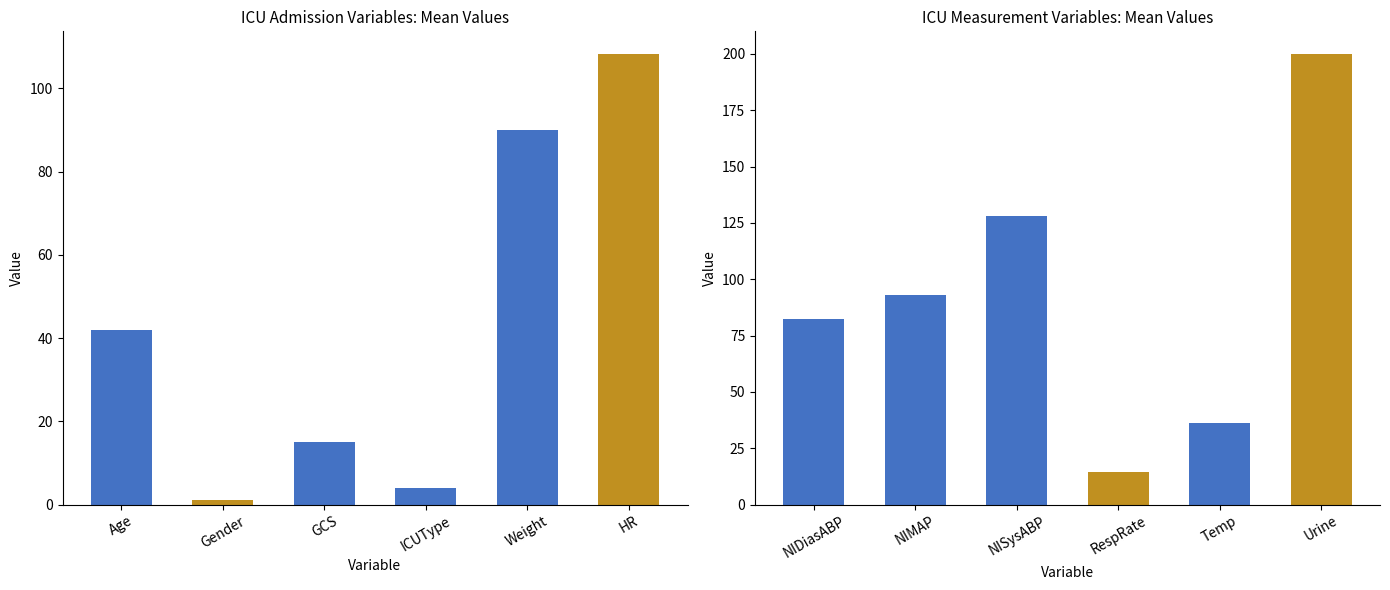

What is the label of the 10th bar from the left?

RespRate